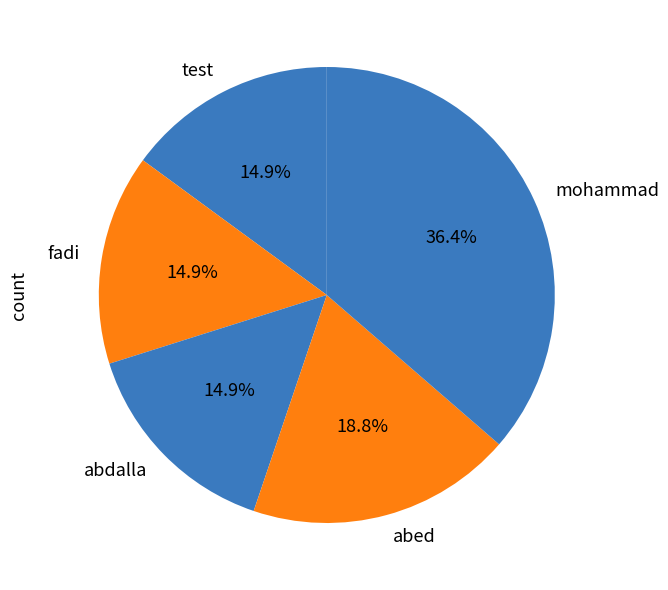

Approximately how many times larger is the value at abdalla compared to fadi?

1.0